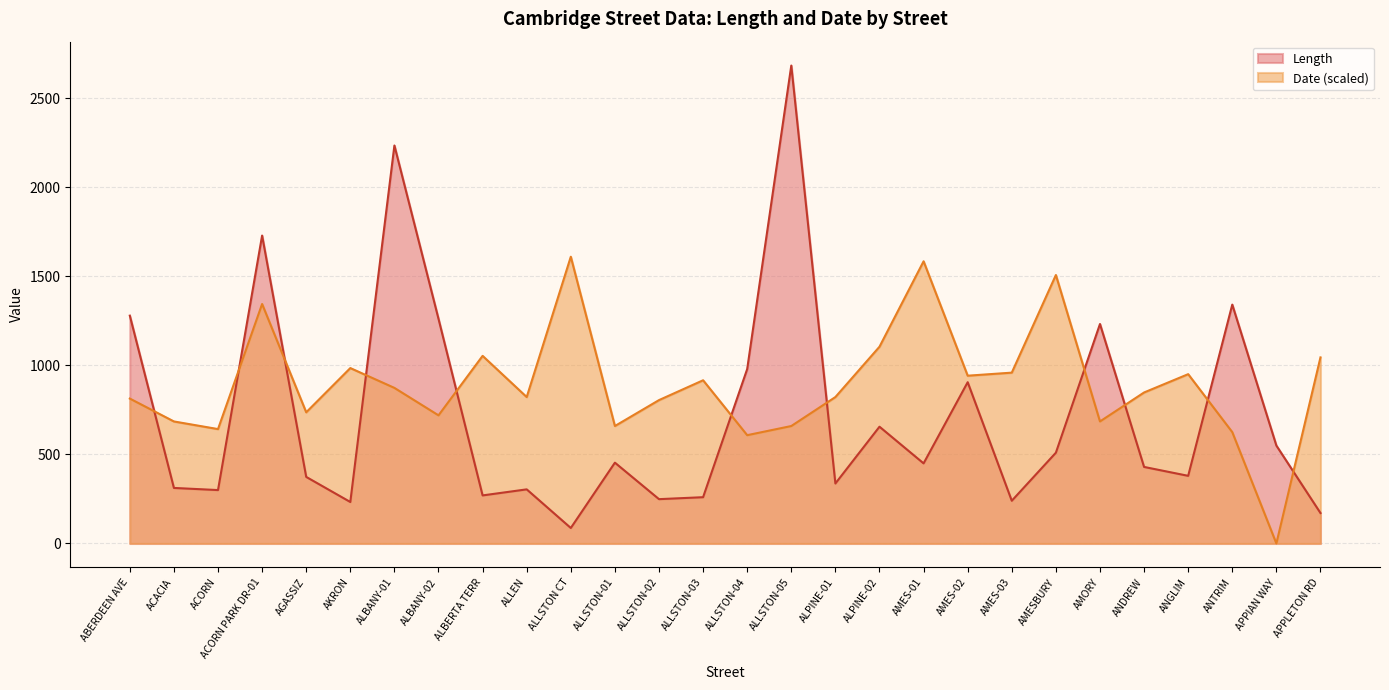

The value of Date at AGASSIZ is 736.9. True or false?

True